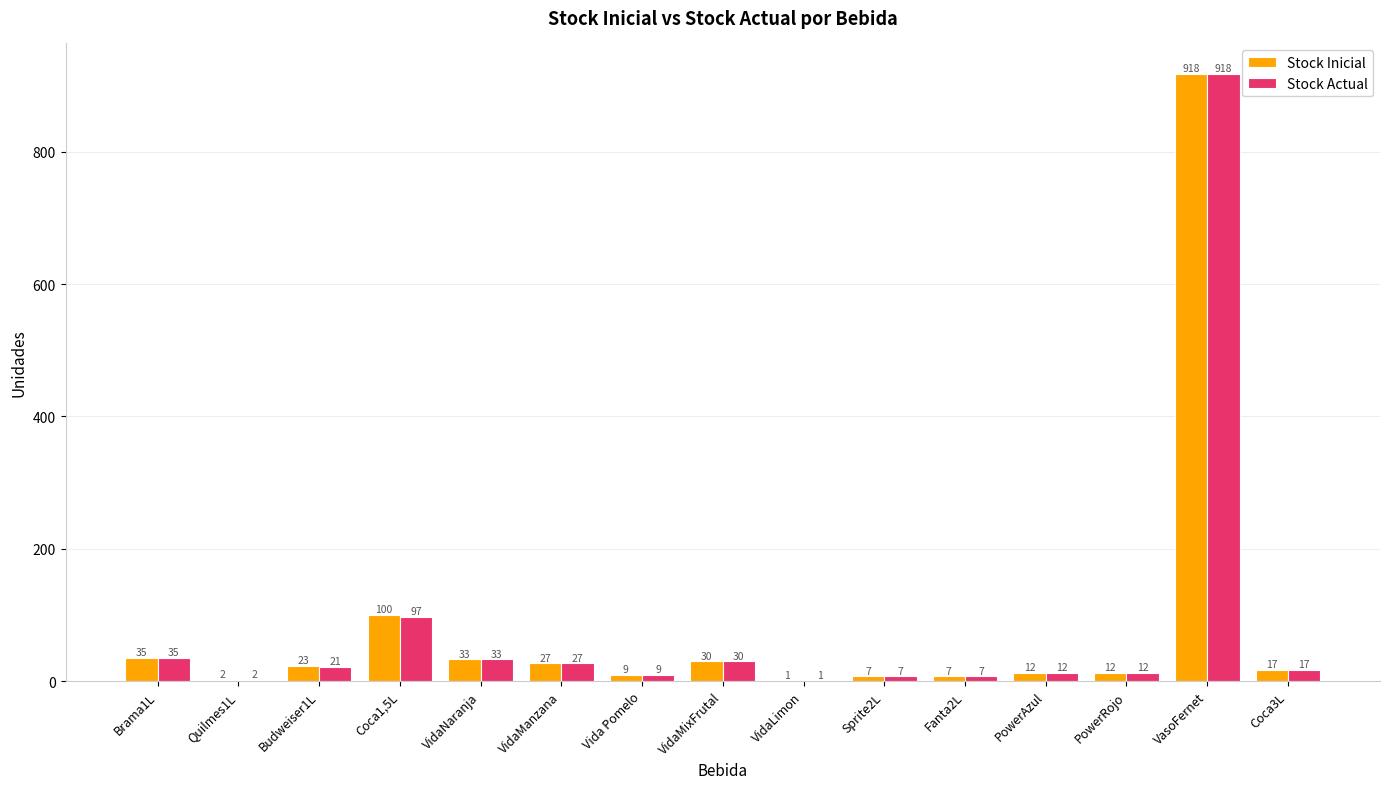

What is the difference between the Stock Actual values at VidaNaranja and VidaMixFrutal?

3